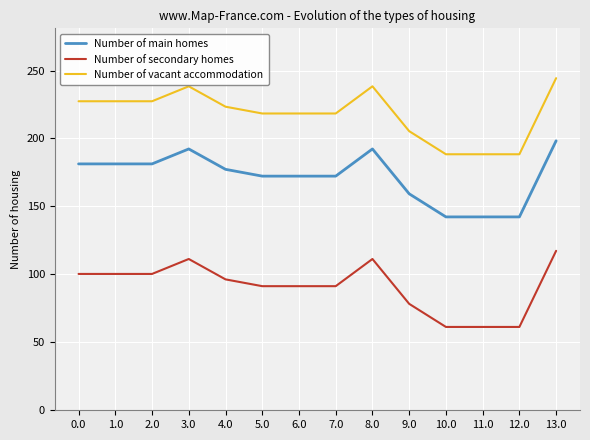

True or false: Number of secondary homes and Number of vacant accommodation intersect in this chart.

False